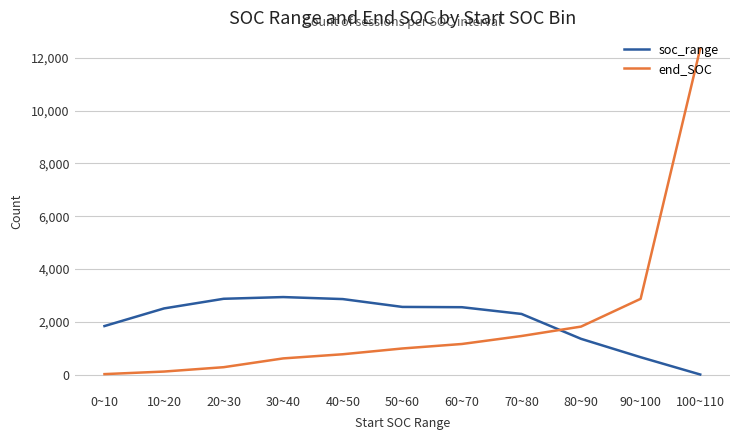

Which category has the highest value in the end_SOC series?

100~110